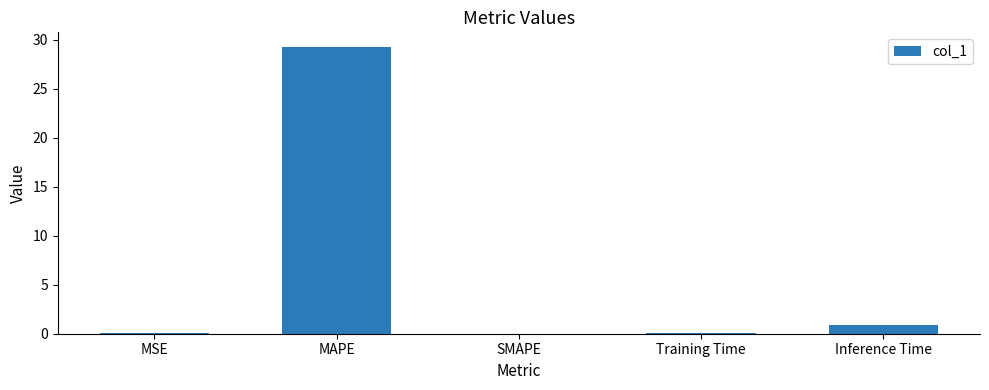

How many categories are shown in the chart?

5